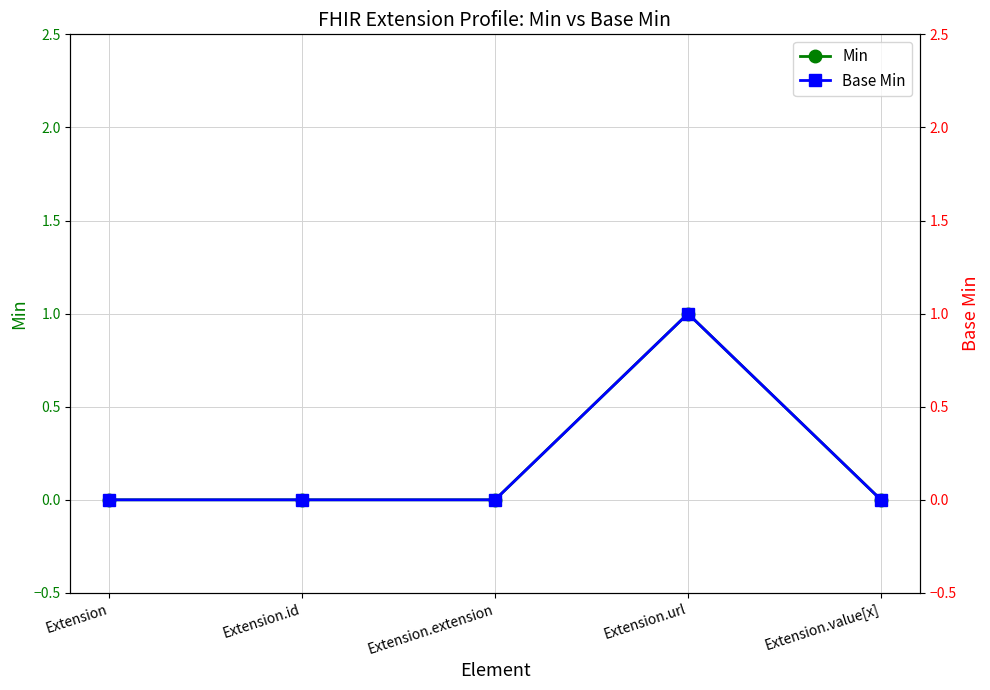

Between Extension.id and Extension.url, which series saw the biggest shift?

Min